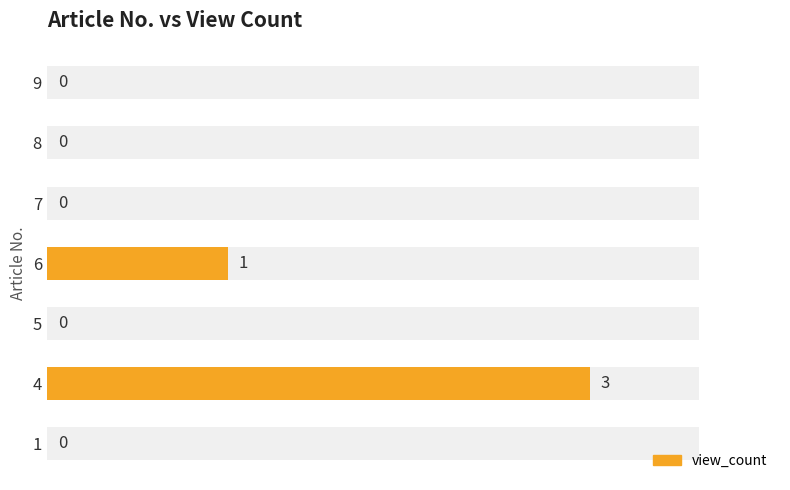

How many data points are above 0?

2